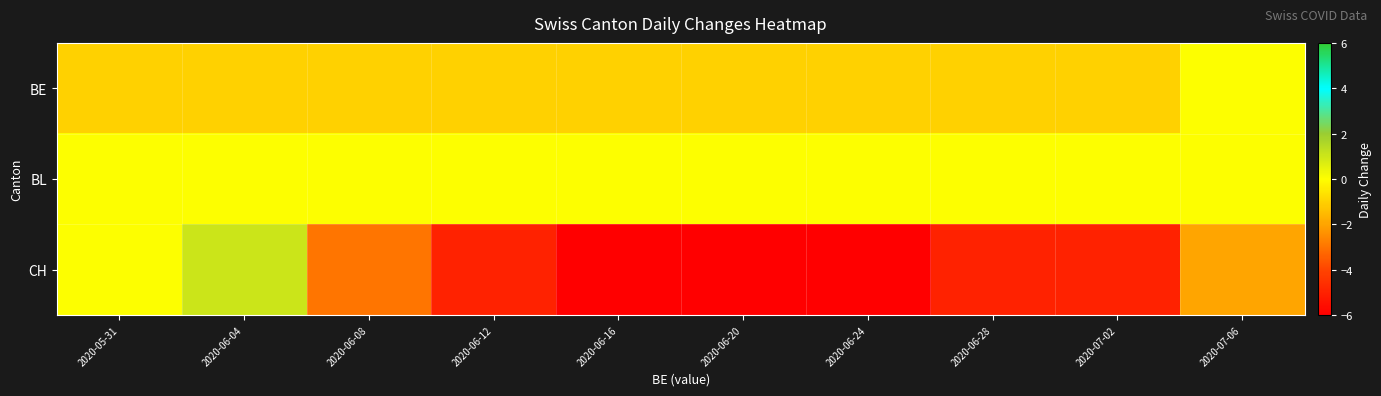

At how many categories does at least one series exceed -5?

10